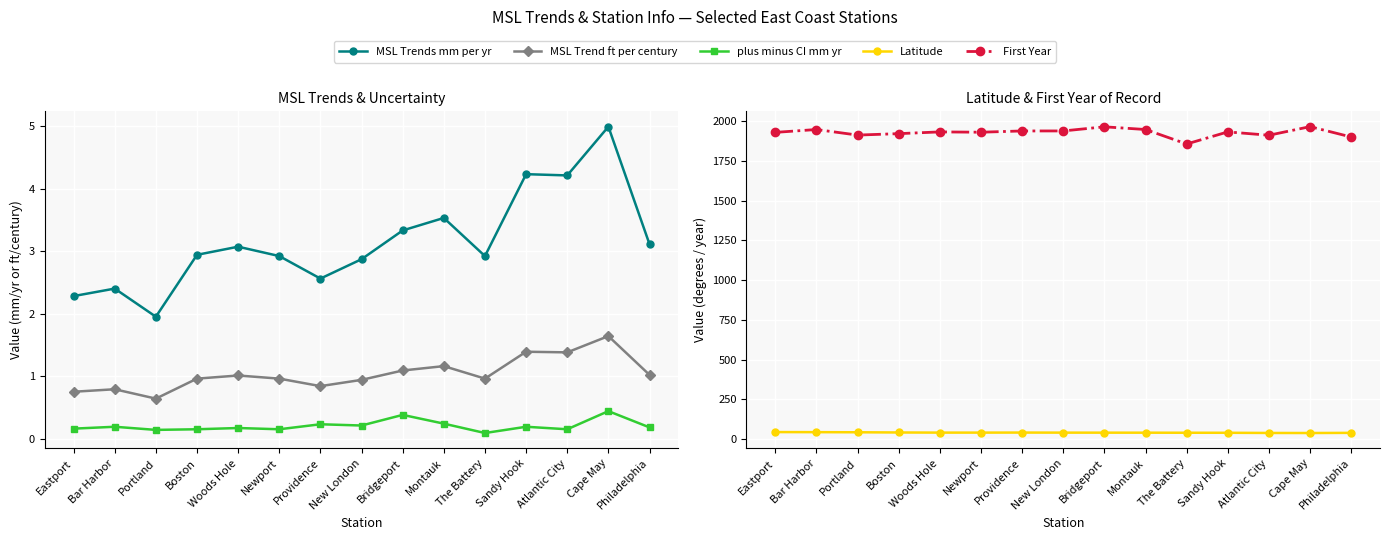

What is the label of the 14th point from the left?

Cape May